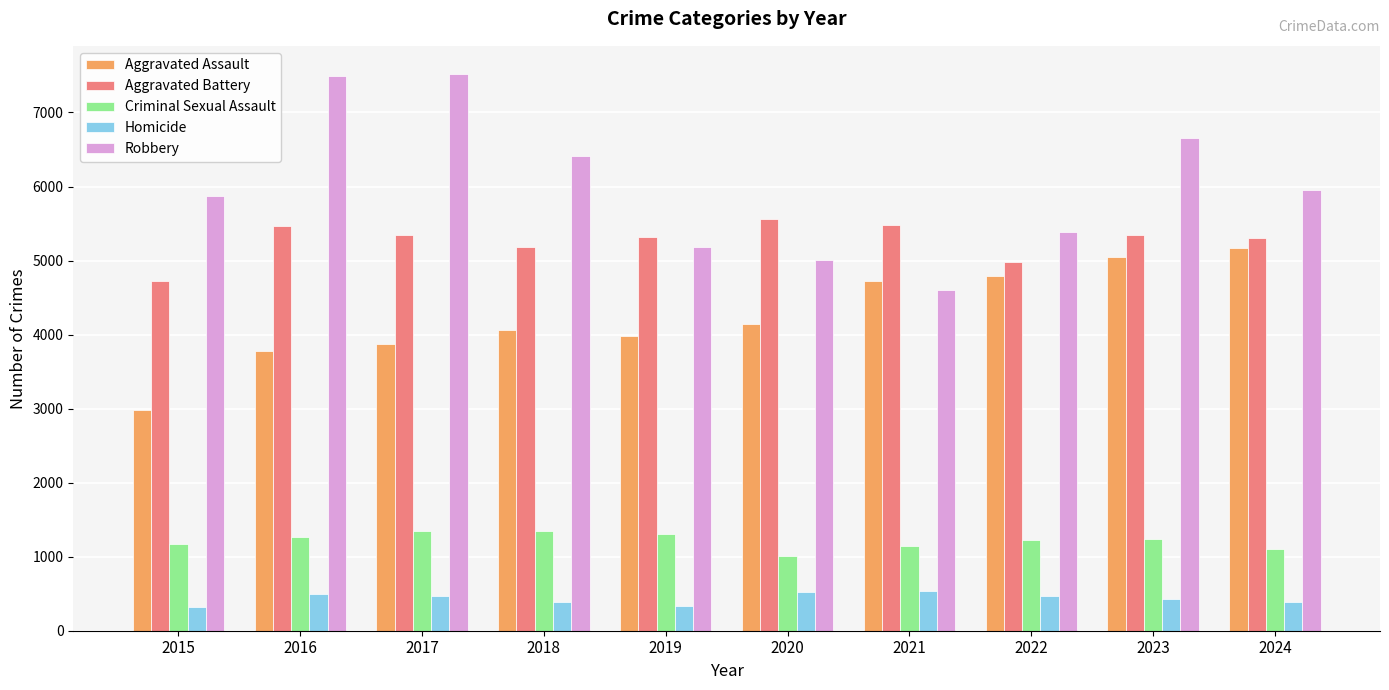

Rank the categories by Aggravated Assault value from highest to lowest.

2024, 2023, 2022, 2021, 2020, 2018, 2019, 2017, 2016, 2015